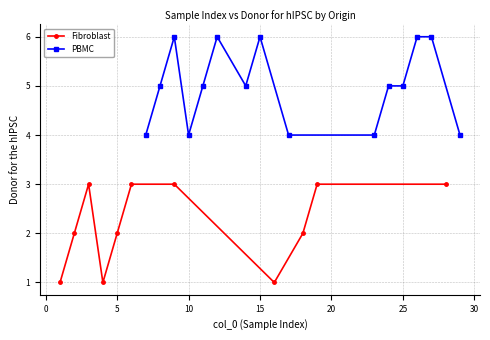

How many interior local valleys does the Fibroblast series have?

2